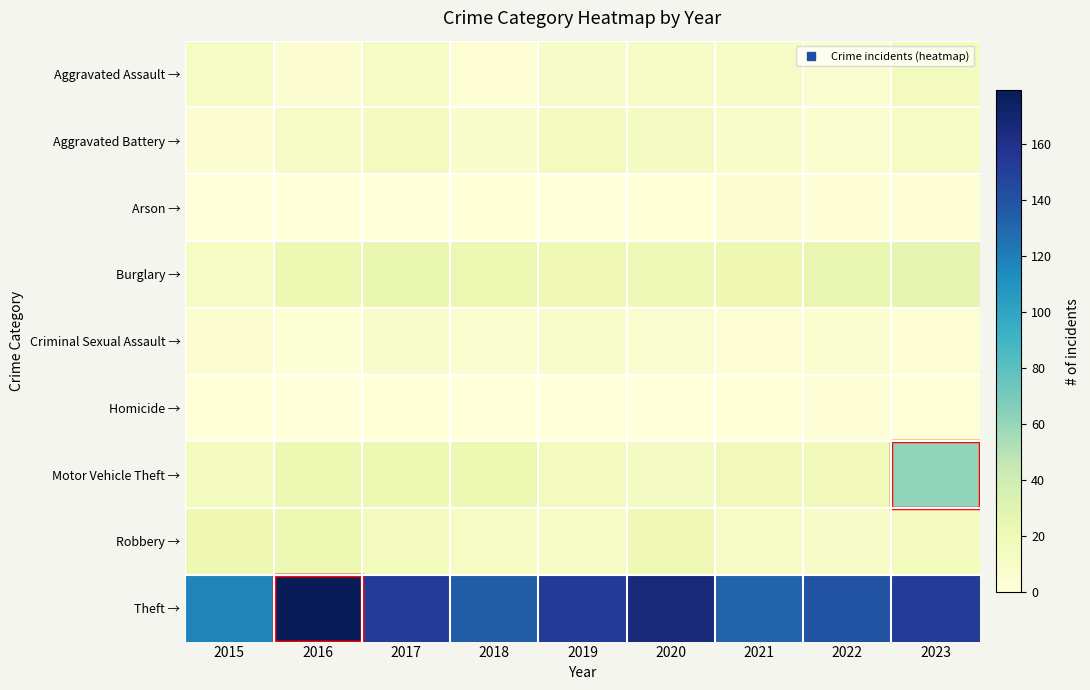

How many series are shown in this chart?

9